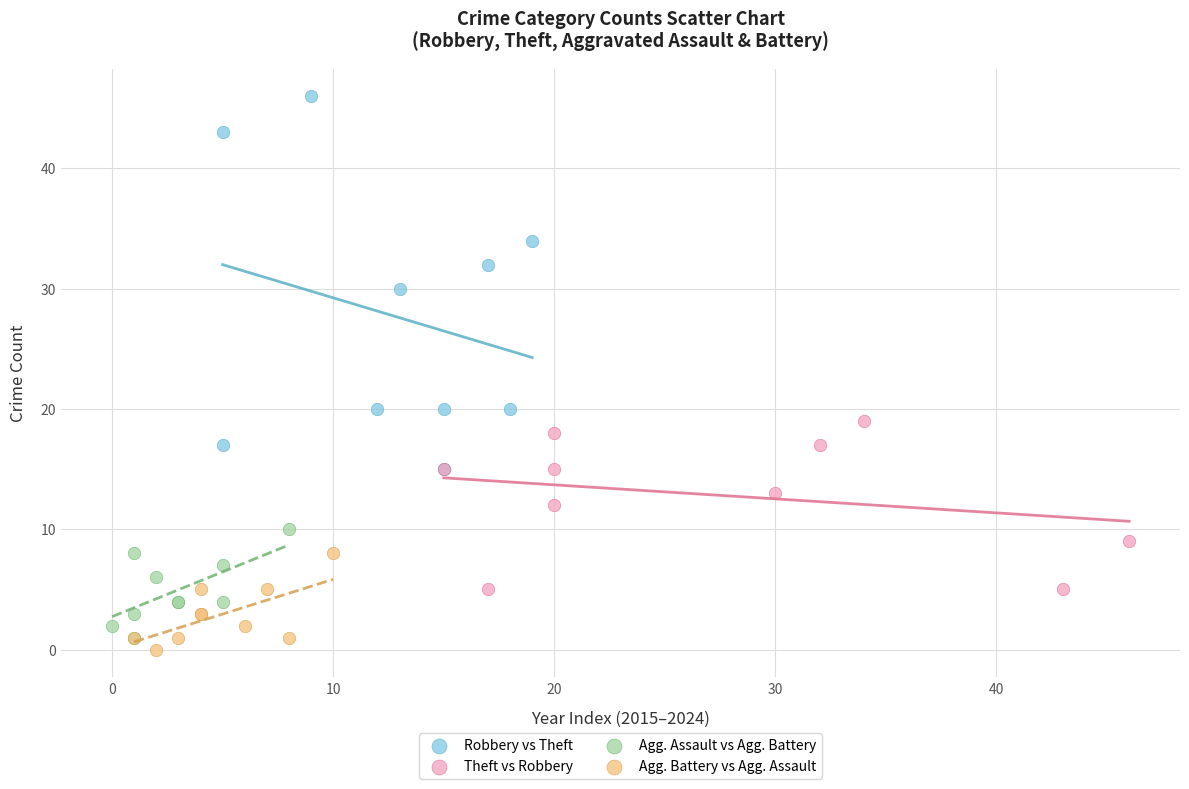

Which series has the largest Y range (max minus min)?

Robbery vs Theft